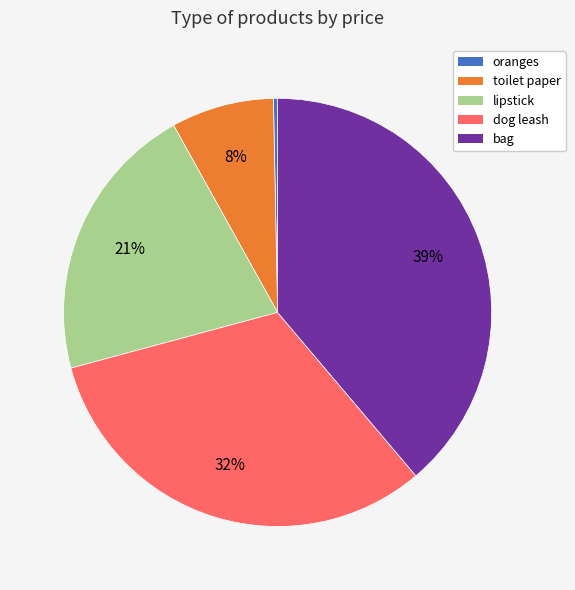

How many slices are in this pie chart?

5